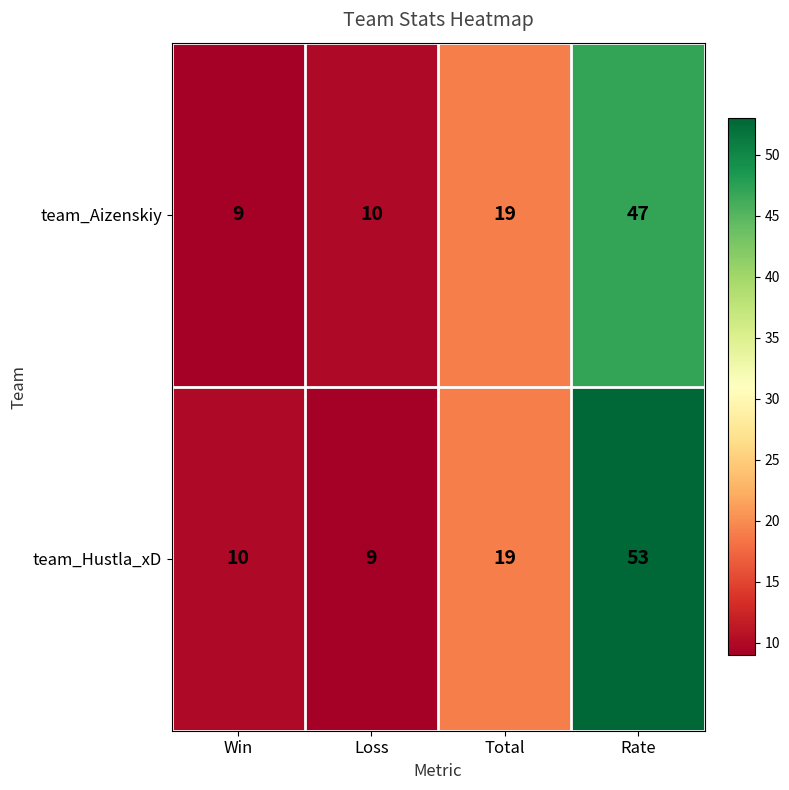

At how many categories does at least one series exceed 46?

1